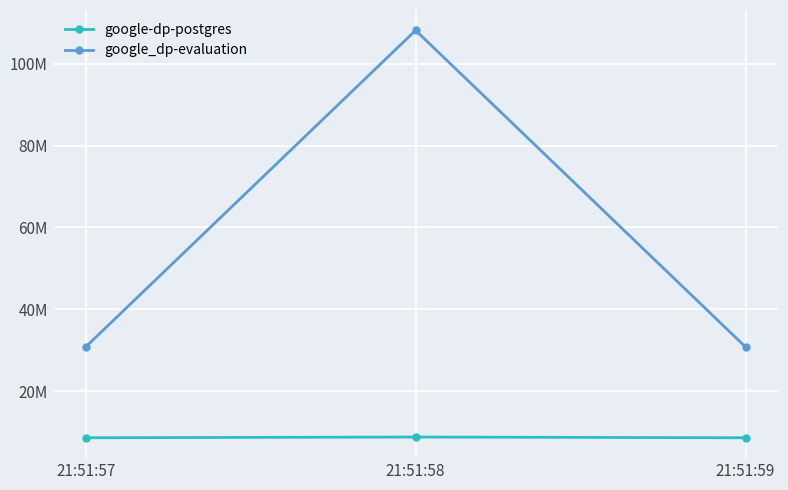

What is the difference between the highest and lowest values at 21:51:58?

99450880